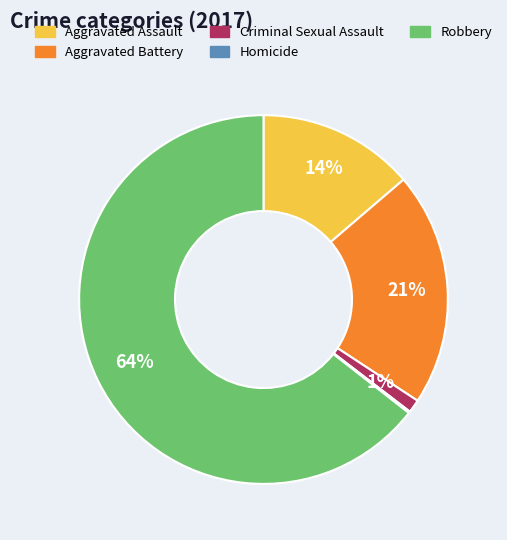

What percentage is the Aggravated Battery slice, to the nearest percent?

21%